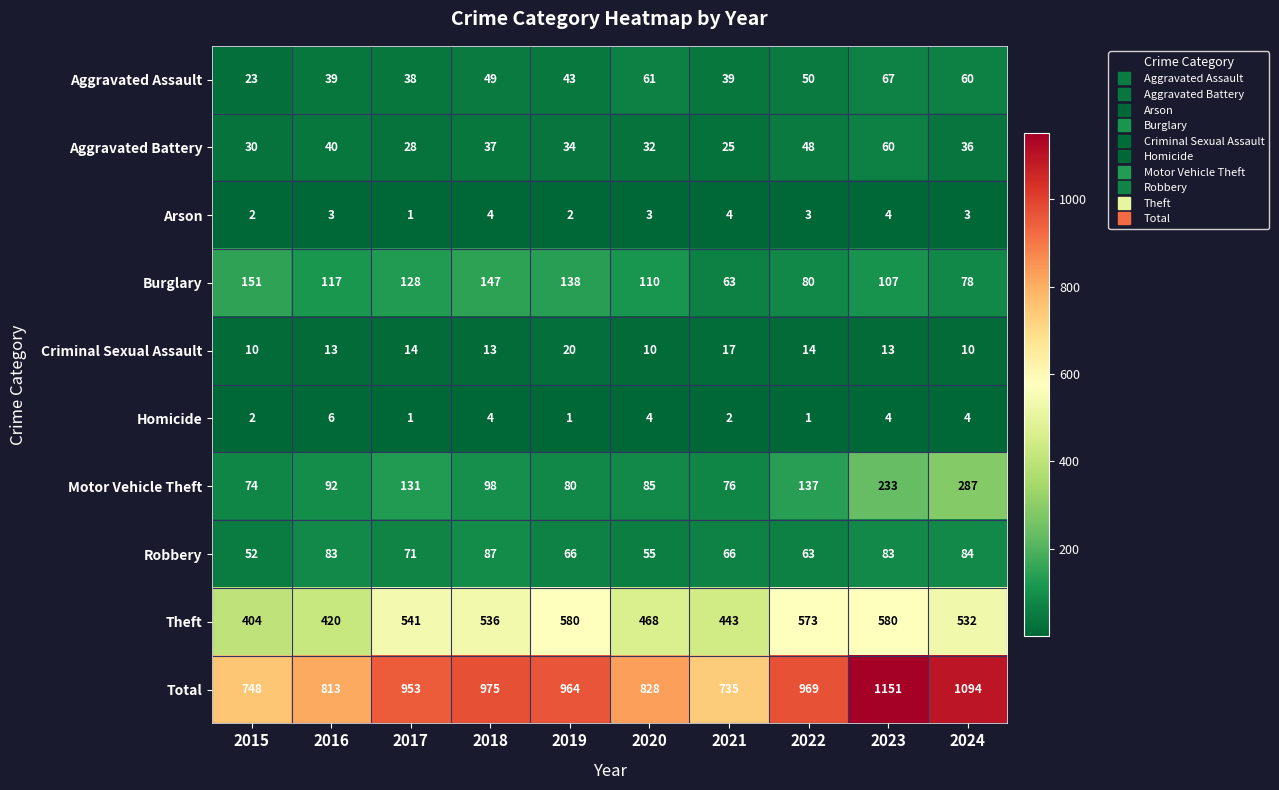

How many data points does each series have?

10